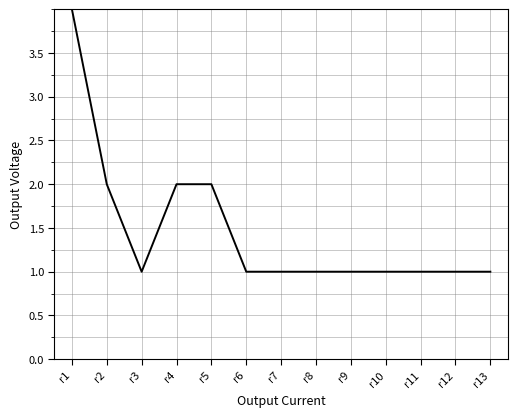

At which category does the chart reach its peak across all series?

r1